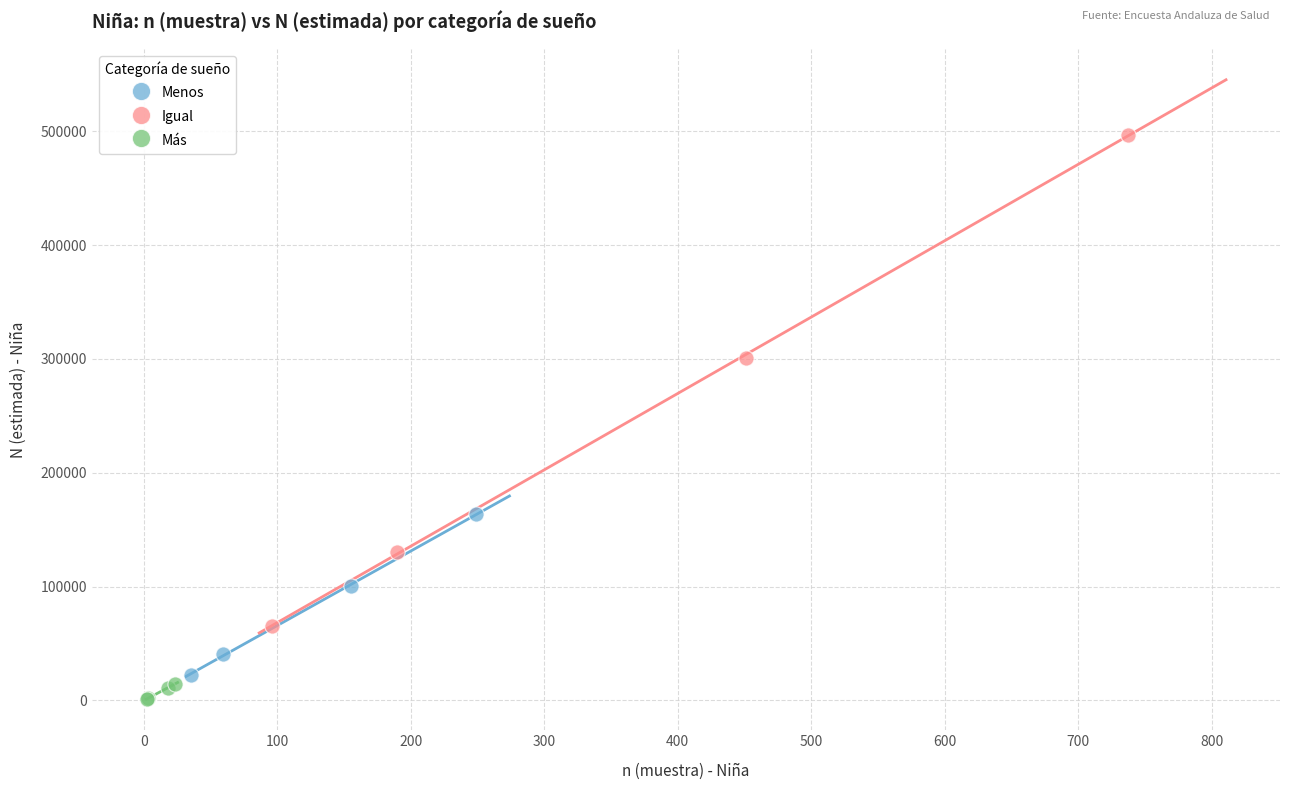

Which series has the largest Y range (max minus min)?

Igual